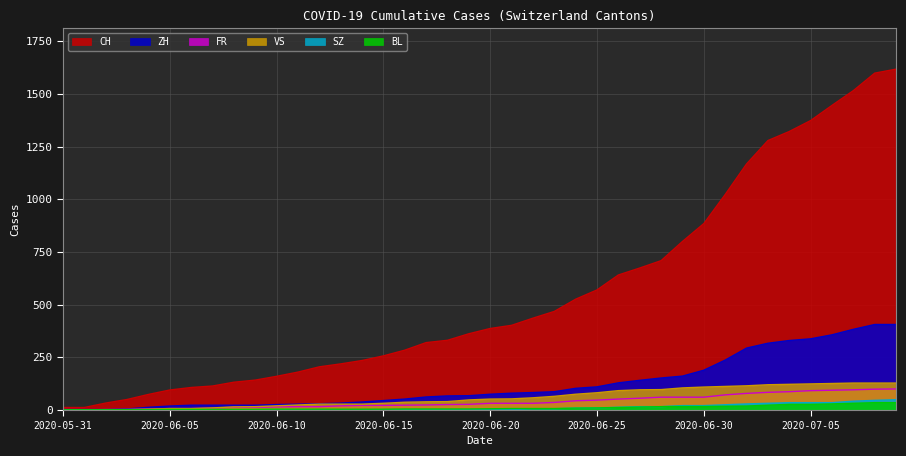

Does the chart have visible grid lines?

Yes